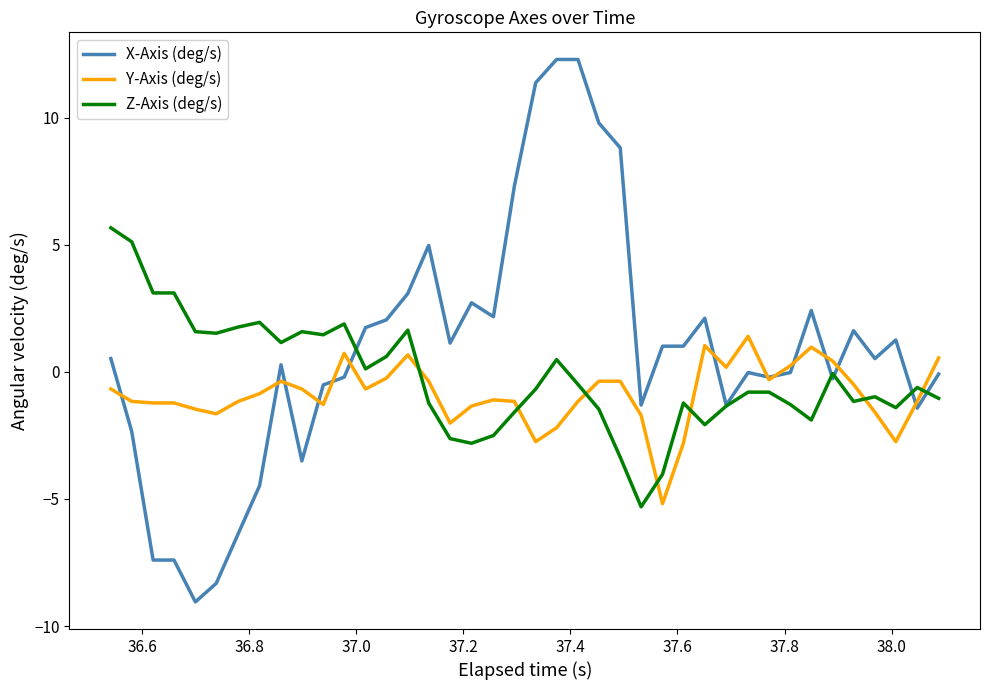

Rank the series by their maximum value, from highest to lowest.

X-Axis (deg/s), Z-Axis (deg/s), Y-Axis (deg/s)